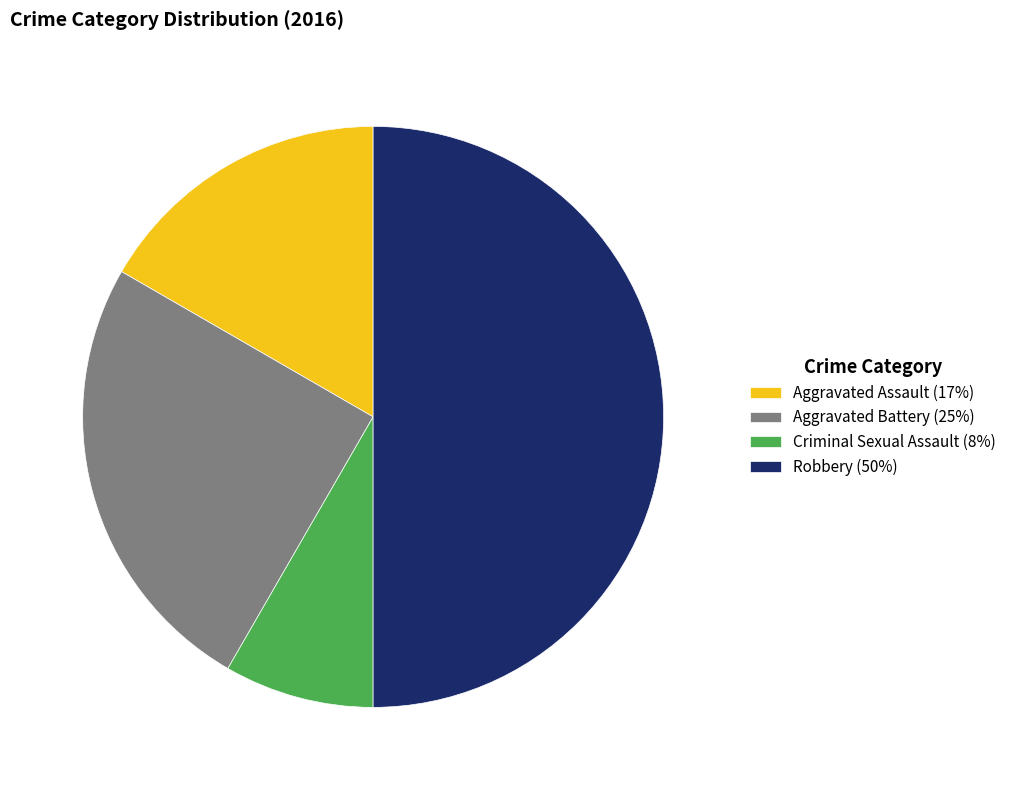

Do Robbery (50%) and Aggravated Assault (17%) together represent more than half of the pie?

Yes